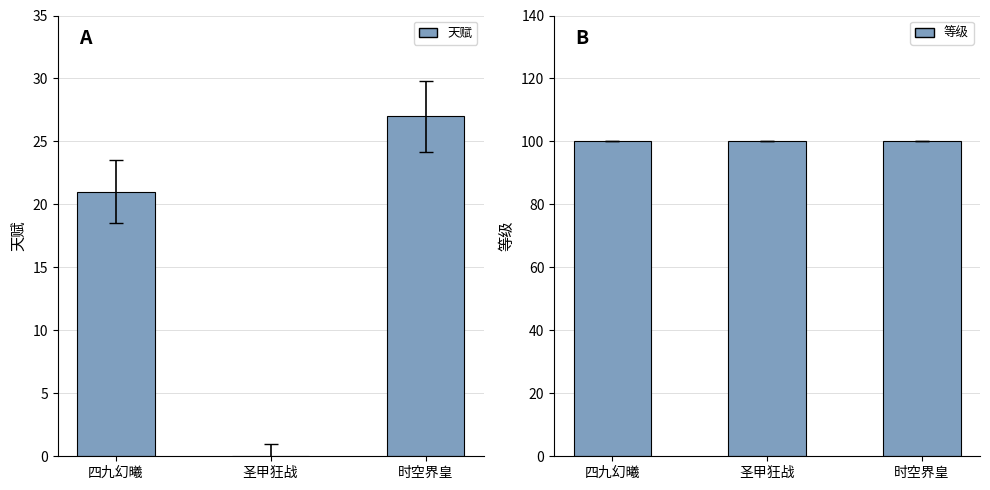

What is the difference between the maximum and minimum values in the 天赋 series?

27